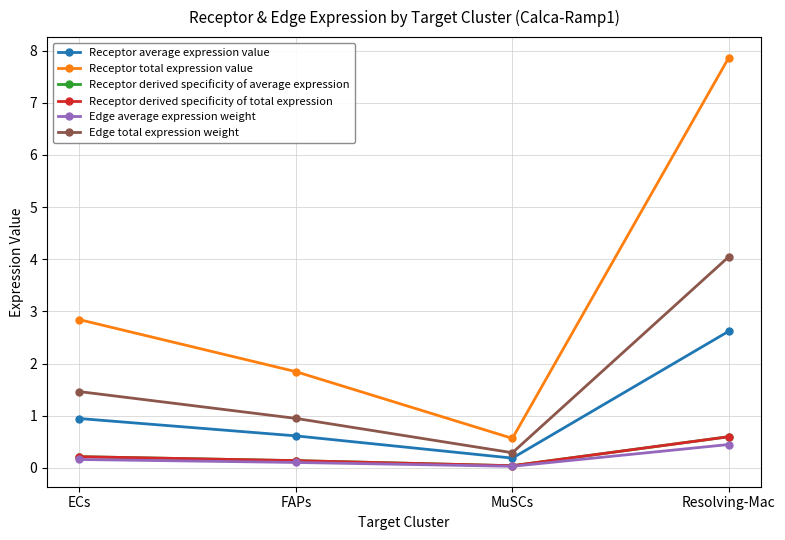

What is the value of the Receptor total expression value point at the 2nd from the left?

1.8